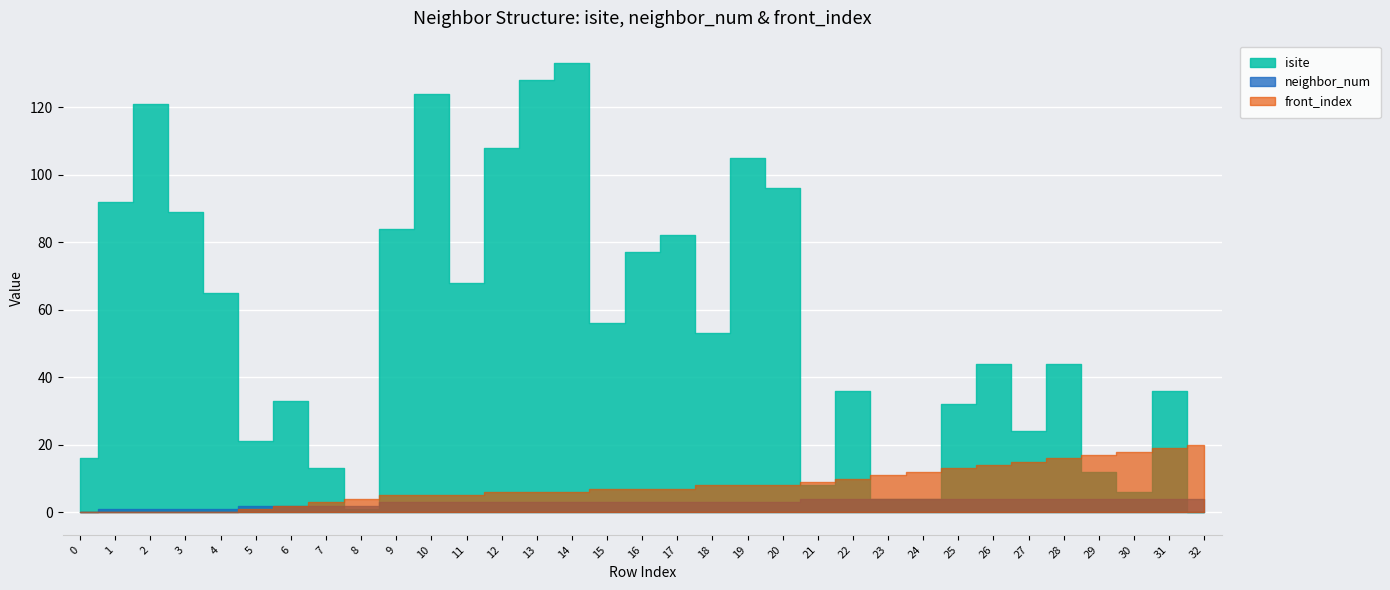

True or false: isite has more than 1 points higher than both neighbors.

True